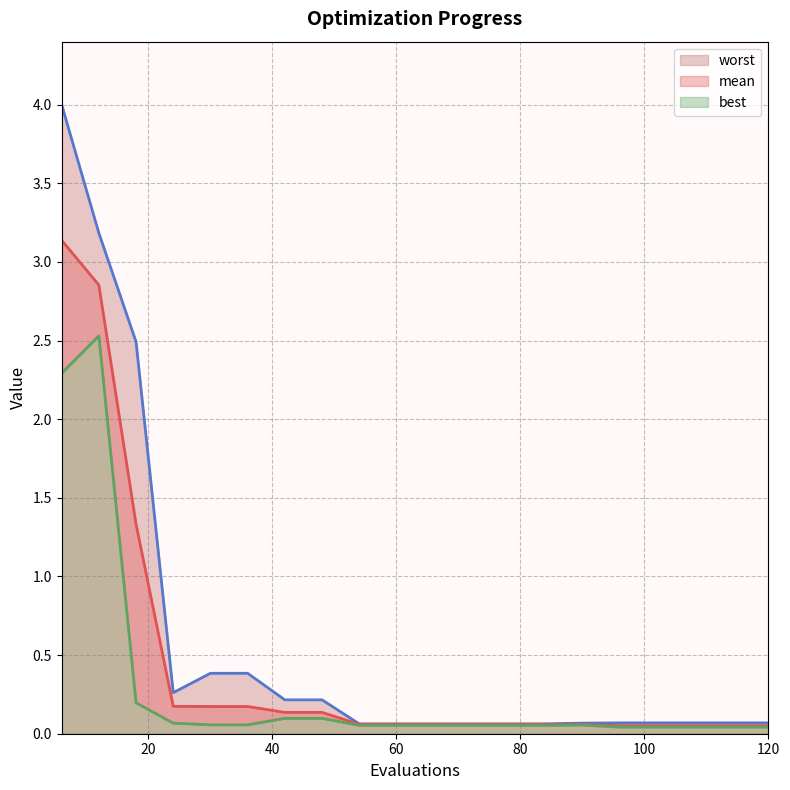

At which category is the sum across all series the highest?

6